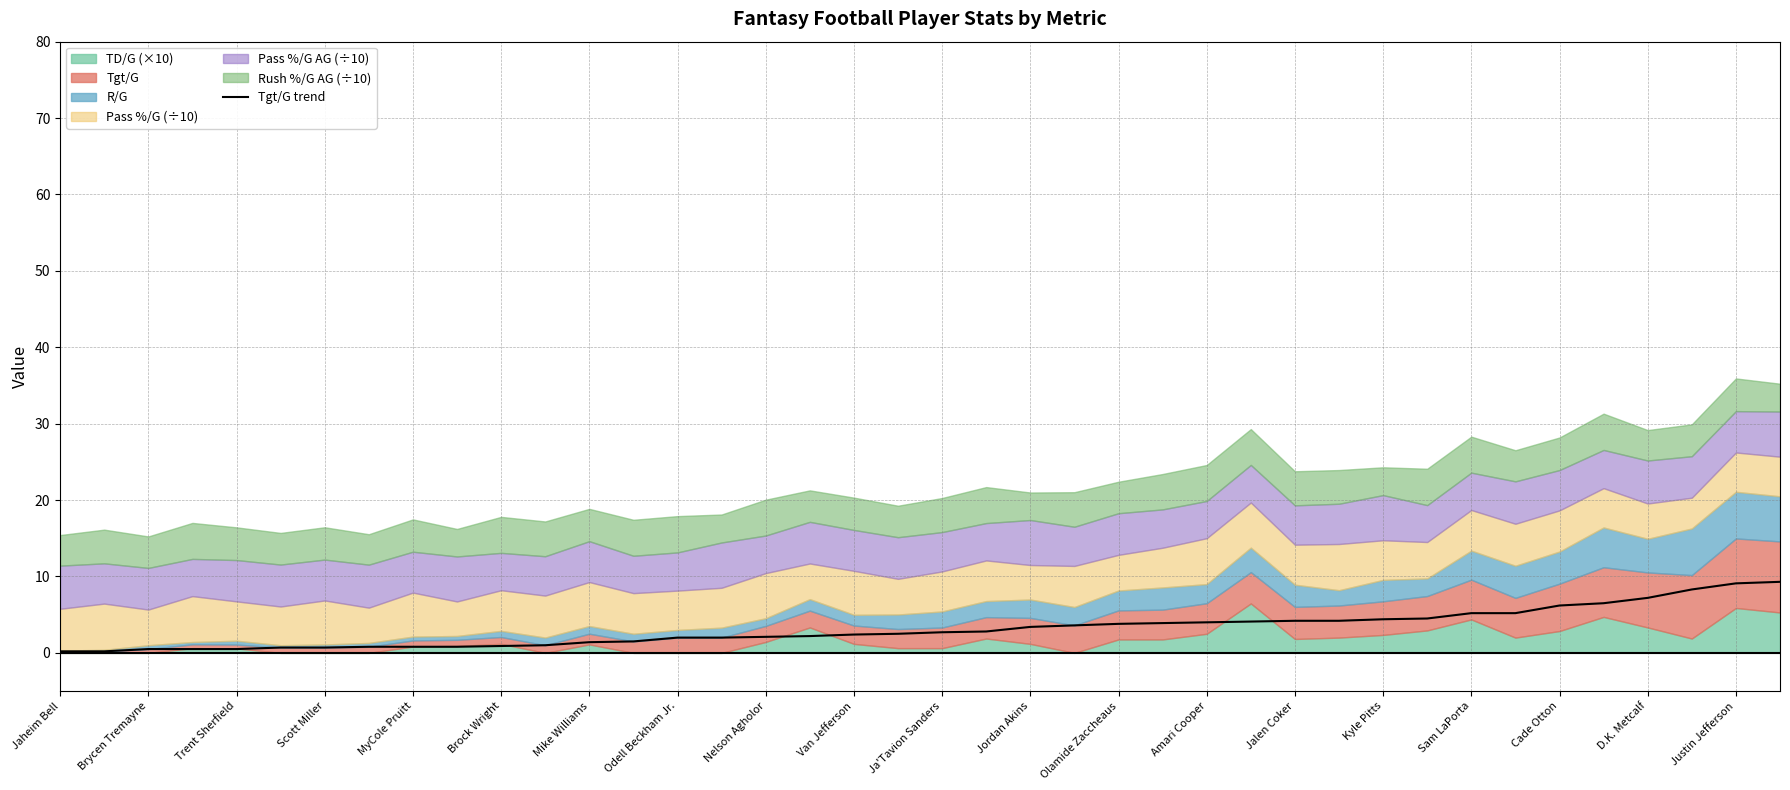

True or false: Tgt/G trend has a value of 3.8 at Olamide Zaccheaus.

True